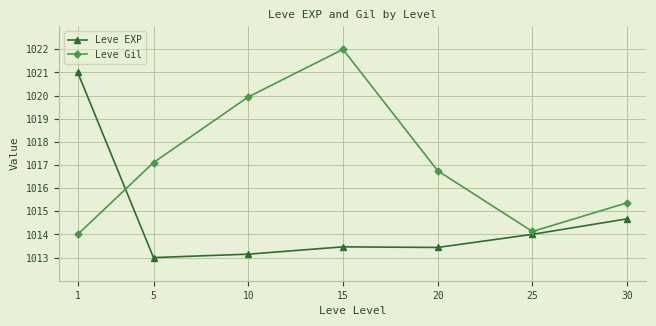

Count the number of categories in the chart.

7